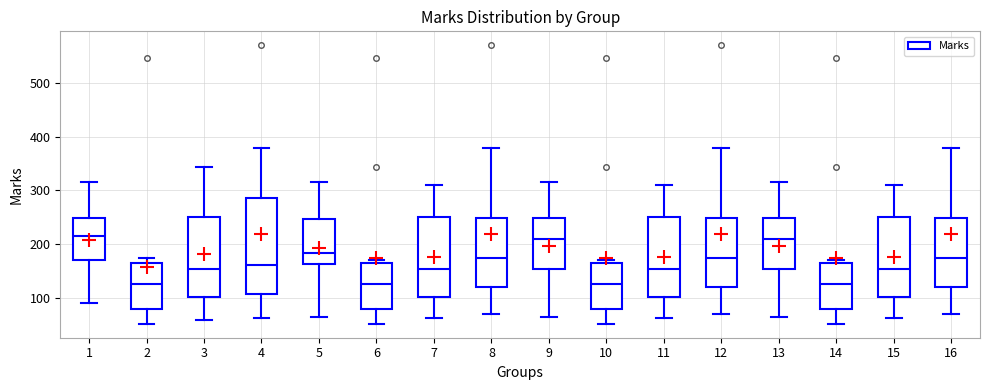

Where does the upper whisker of the box at x = 5 end on the y-axis? The values are not printed on the chart, so give them approximately, as read against the axis.

320